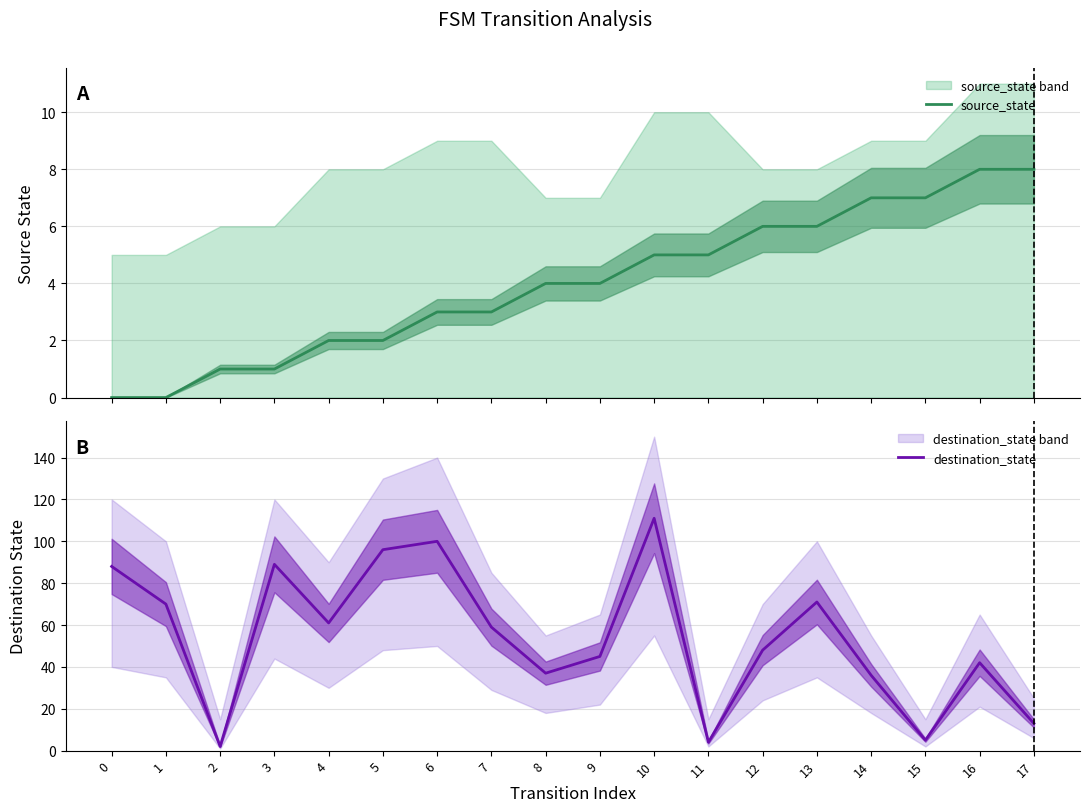

Is this an area chart (filled region under the line)?

No